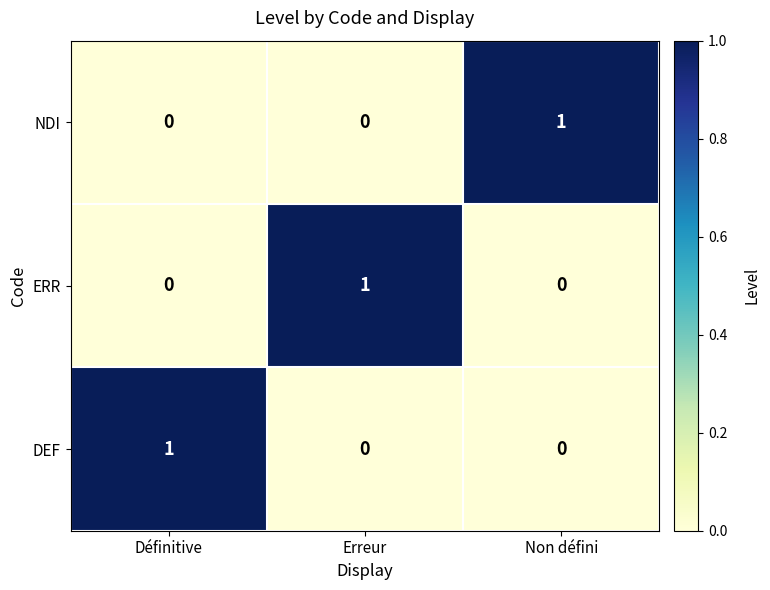

What is the total value across all series at Définitive?

1